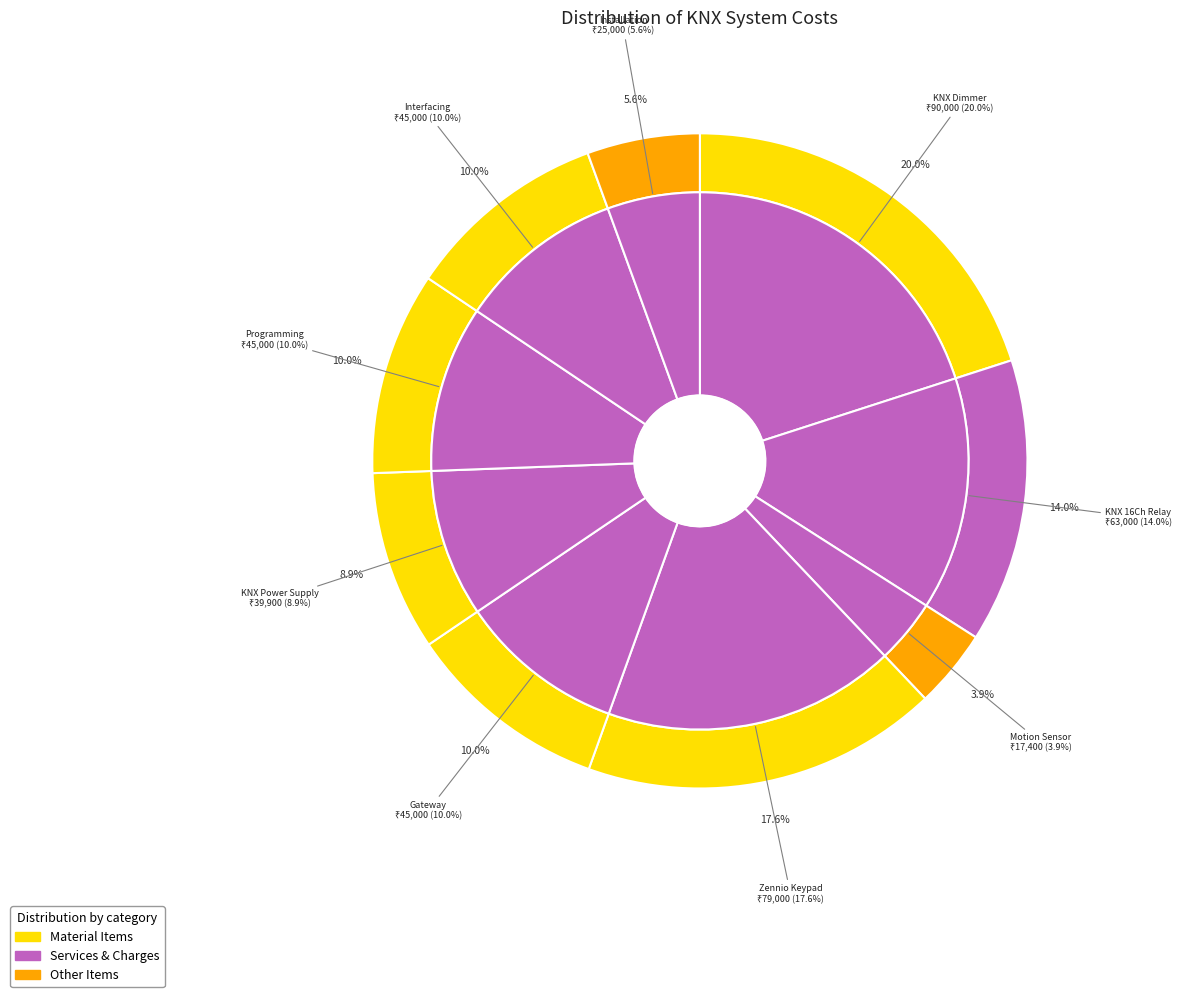

How many segments does this pie chart have?

9